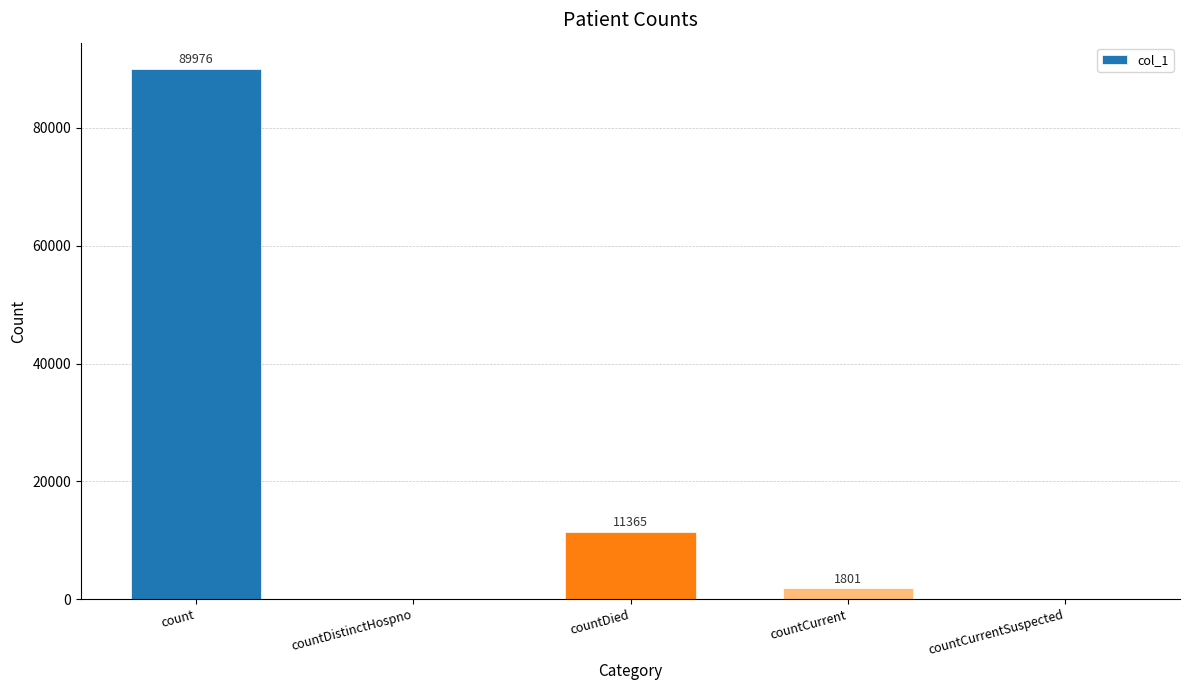

Is it true that the value at countDied is 4323?

False